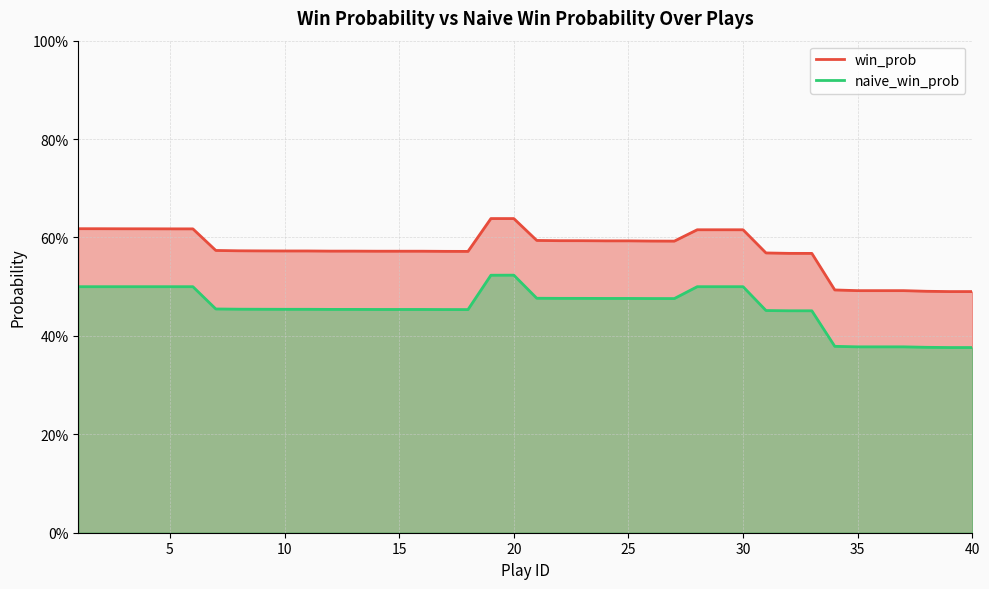

Where is naive_win_prob nearest to the value 0?

39